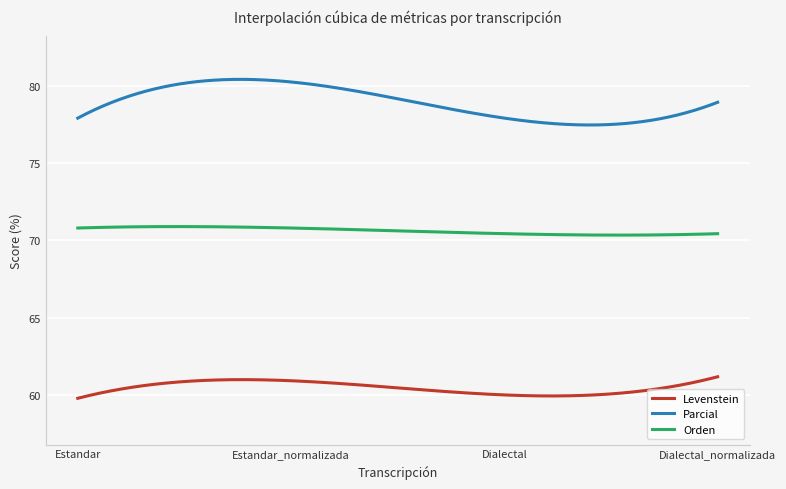

What is the difference between the maximum and second lowest values in the Parcial series?

3.0